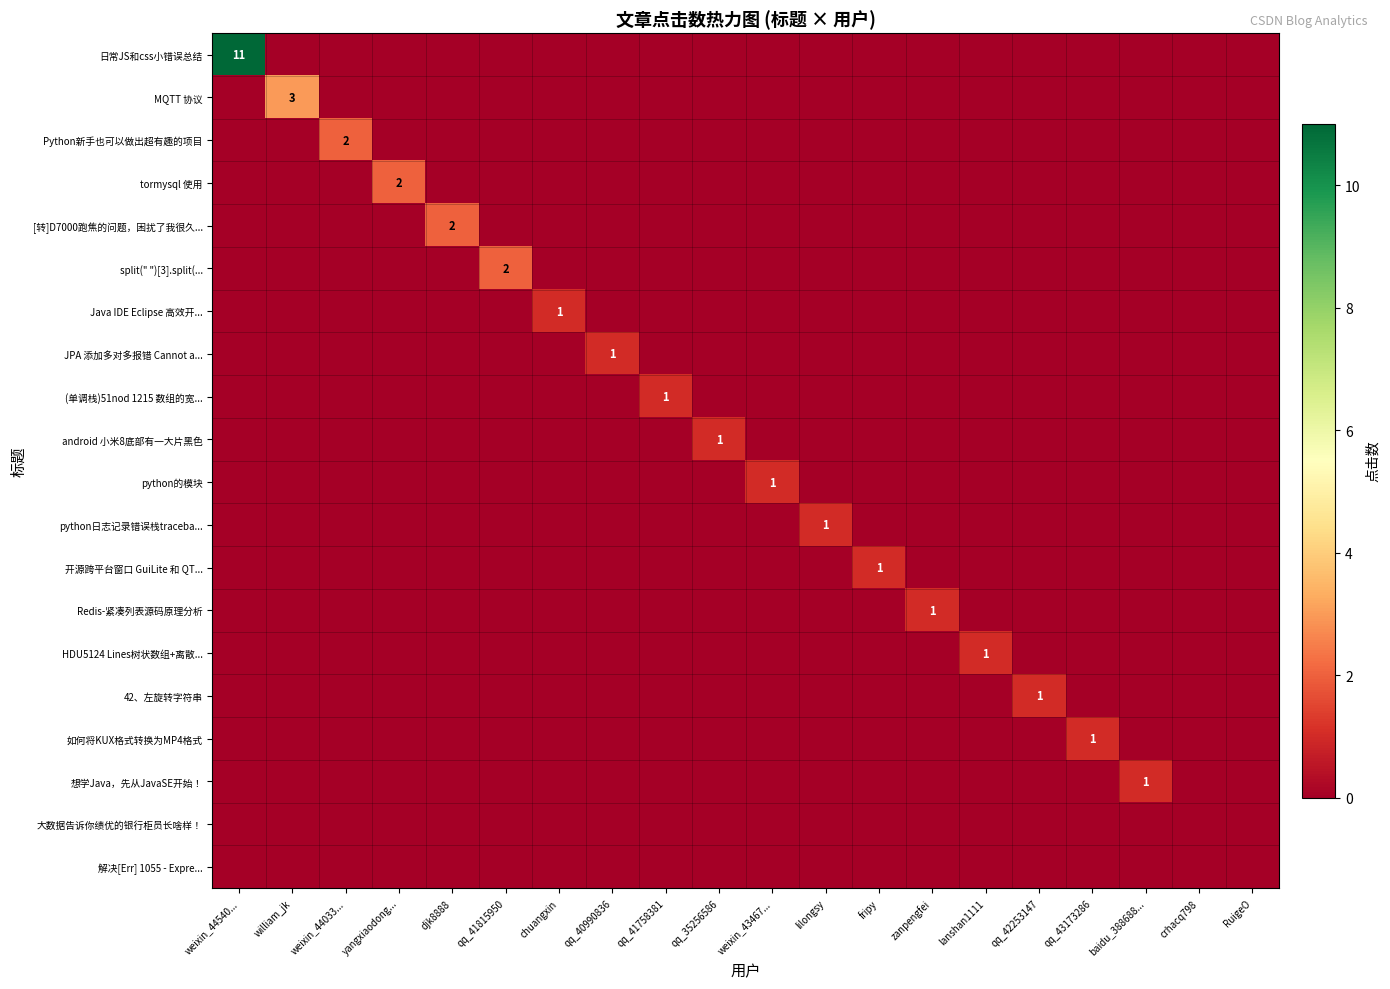

Between qq_40990836 and lilongsy, which series saw the biggest shift?

JPA 添加多对多报错 Cannot a...